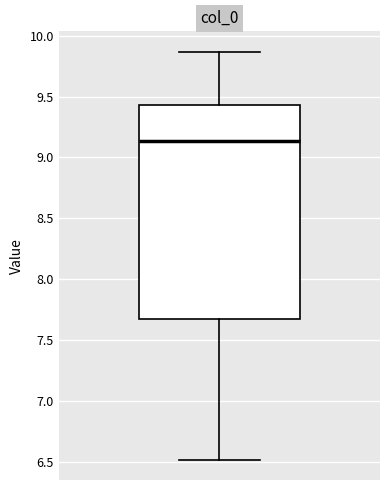

Where is the upper edge of the box on the y-axis? The values are not printed on the chart, so give them approximately, as read against the axis.

9.45